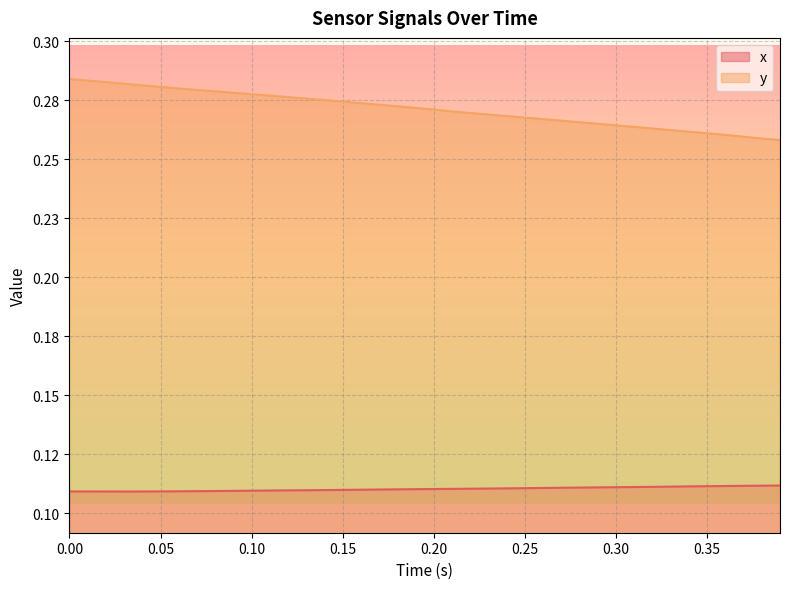

Is the value of y at 26 greater than the value of x at 24?

Yes